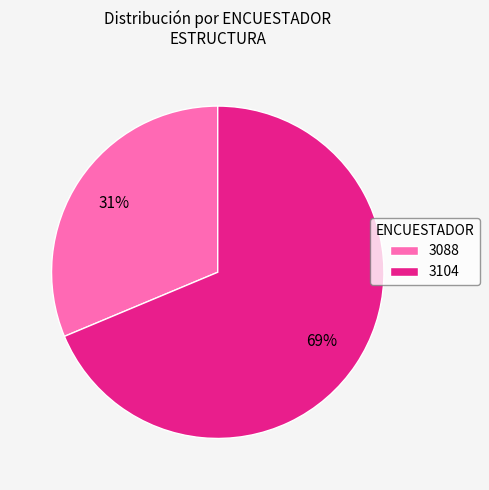

Rank the categories by value from lowest to highest.

3088, 3104